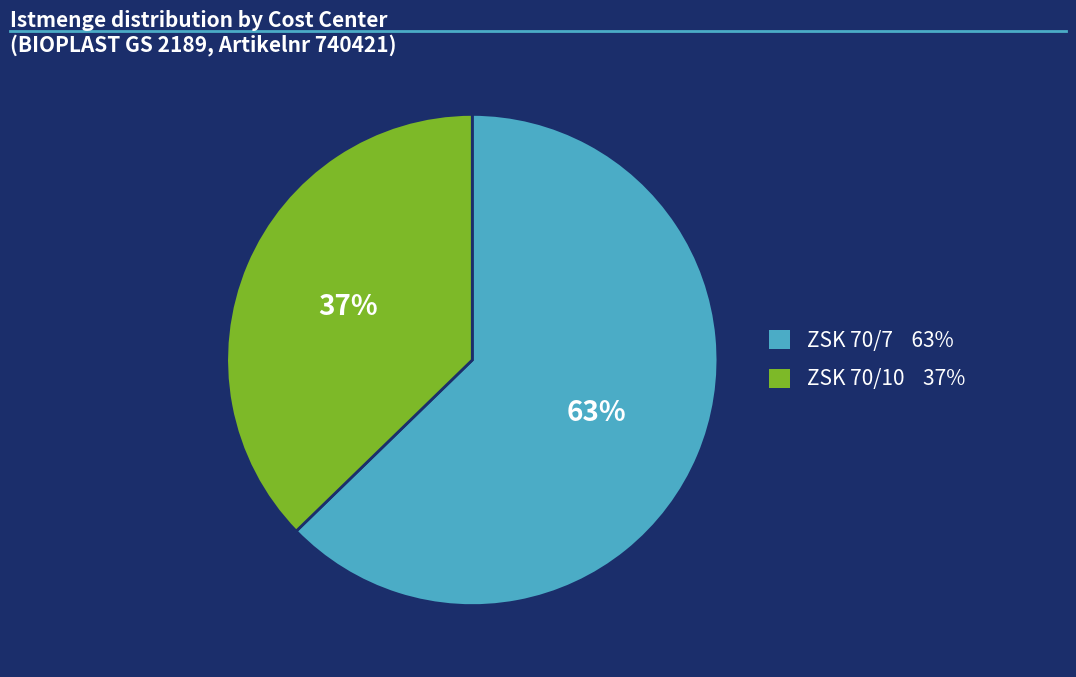

What is the smallest slice in the pie chart?

ZSK 70/10